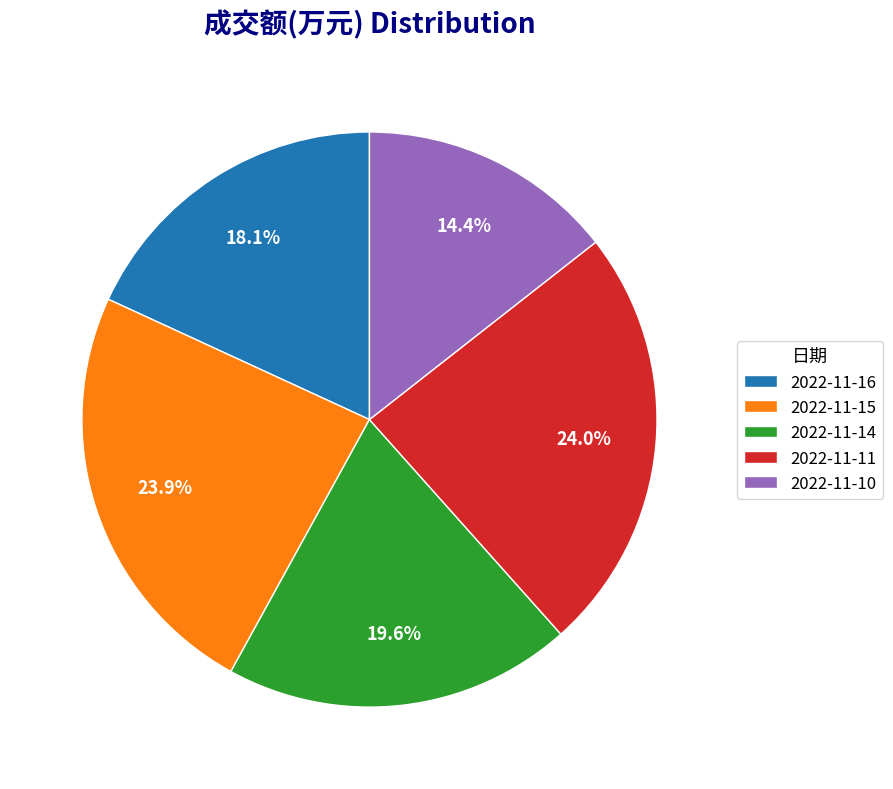

To the nearest percent, what is the difference between the largest and smallest slice percentages?

10%